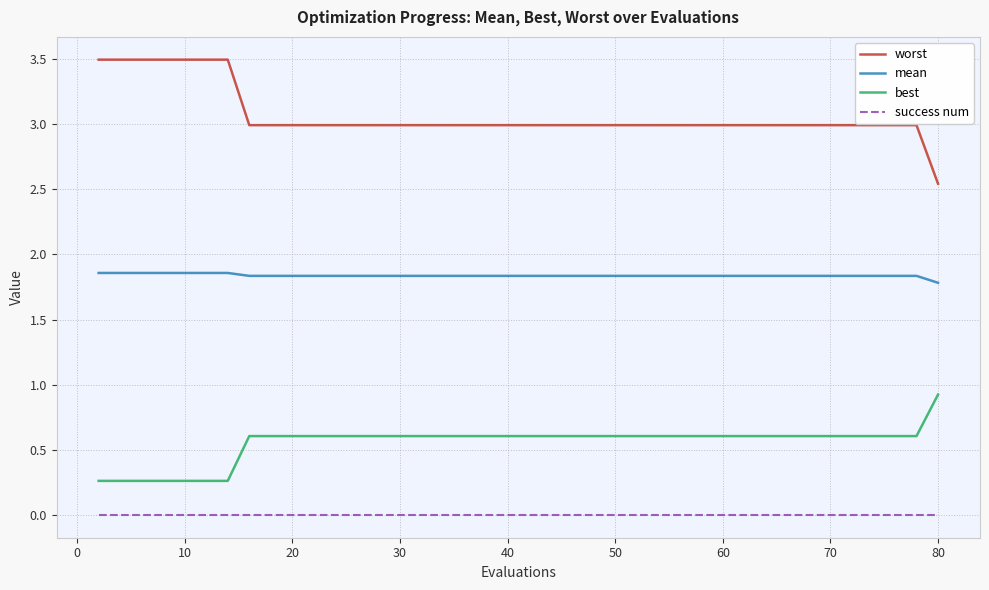

True or false: success num and mean intersect in this chart.

False